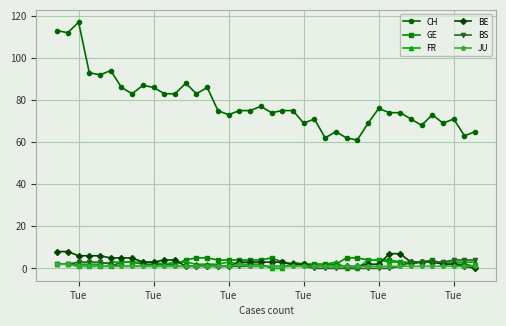

At how many categories does at least one series exceed 108?

3